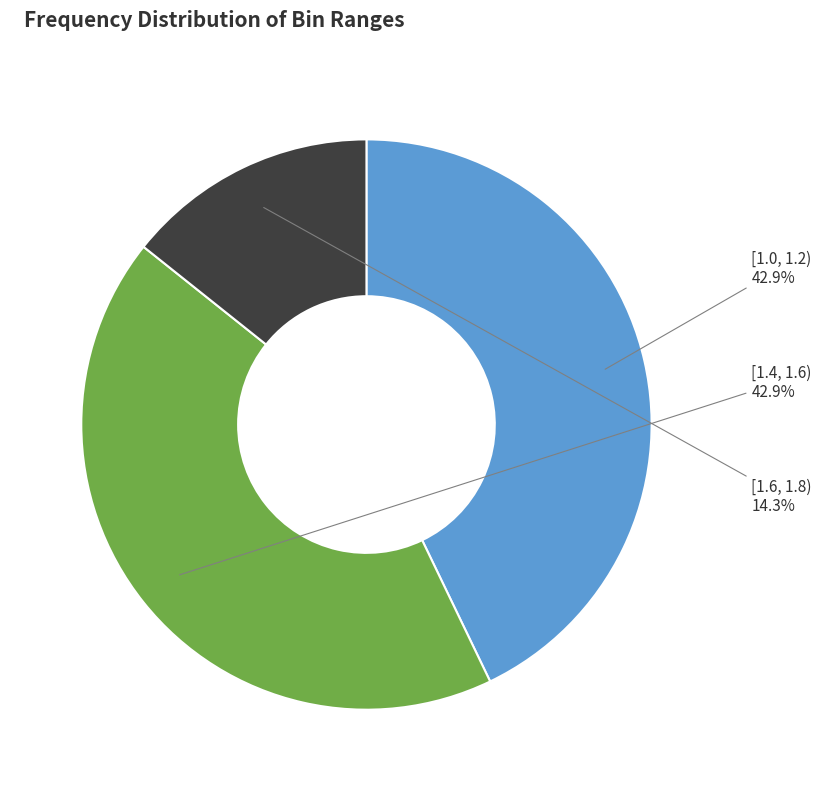

What percentage is the [1.0, 1.2) slice, to the nearest percent?

43%